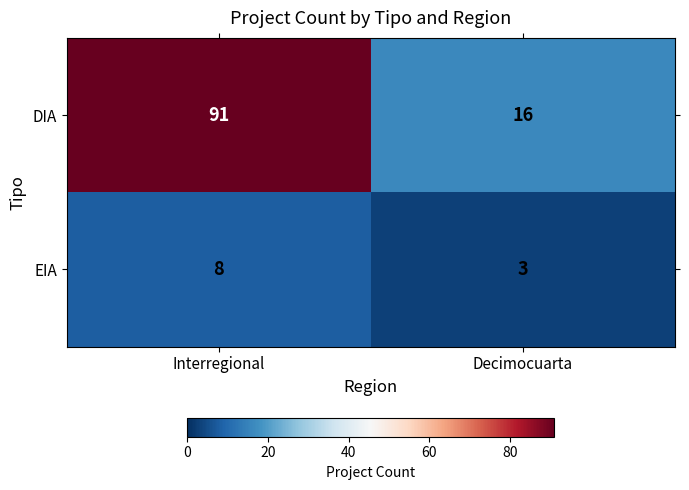

At which category does the chart reach its peak across all series?

Interregional